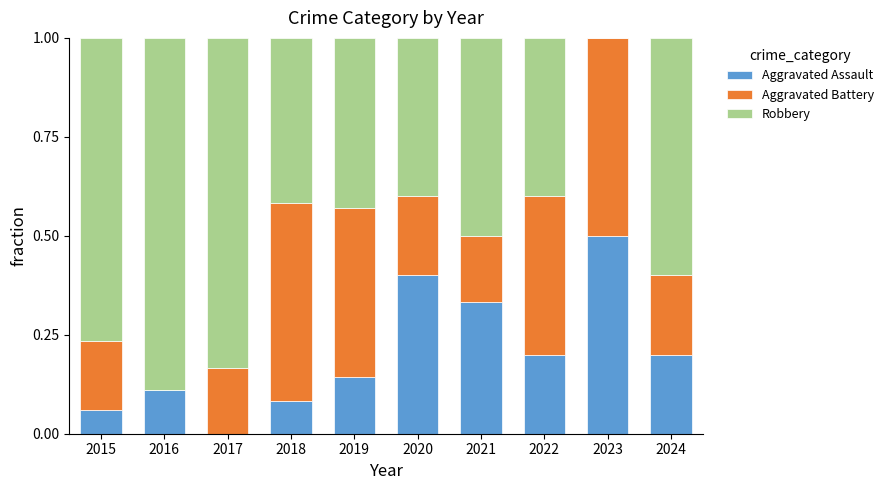

What is the total value across all series at 2019?

1.0